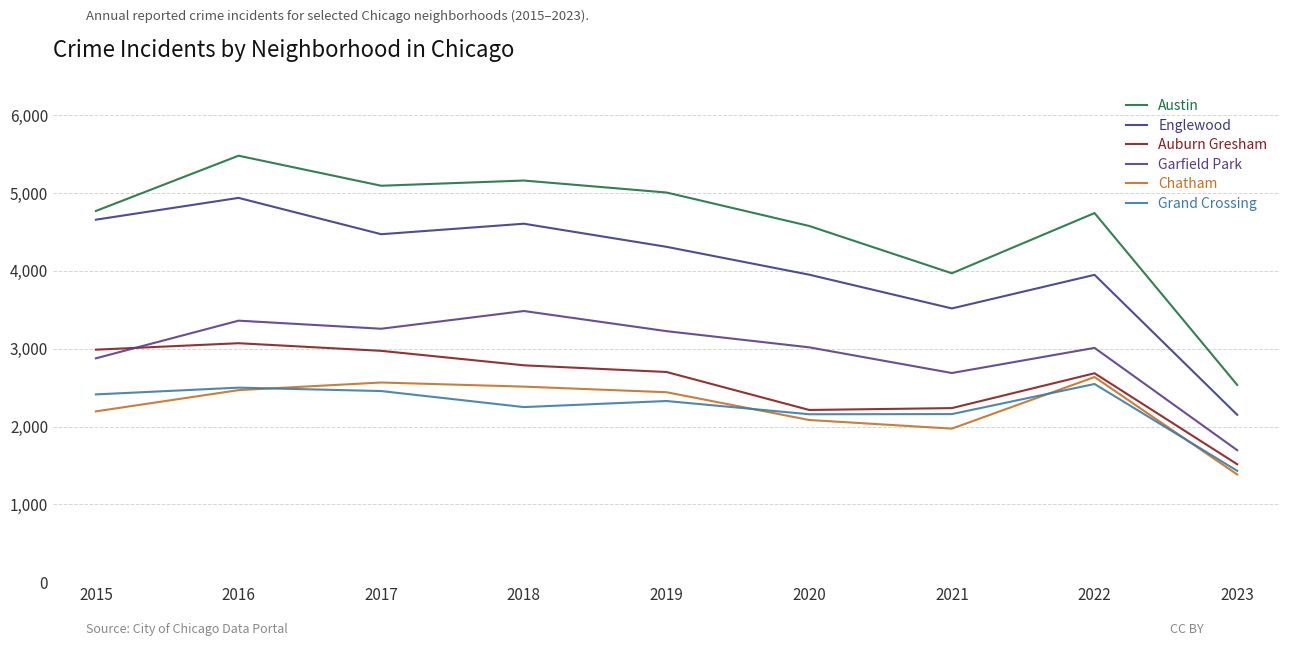

Between 2017 and 2021, which series saw the biggest shift?

Austin